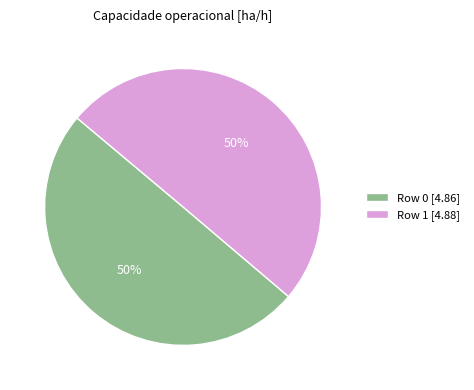

What percentage is the Row 0 slice, to the nearest percent?

50%